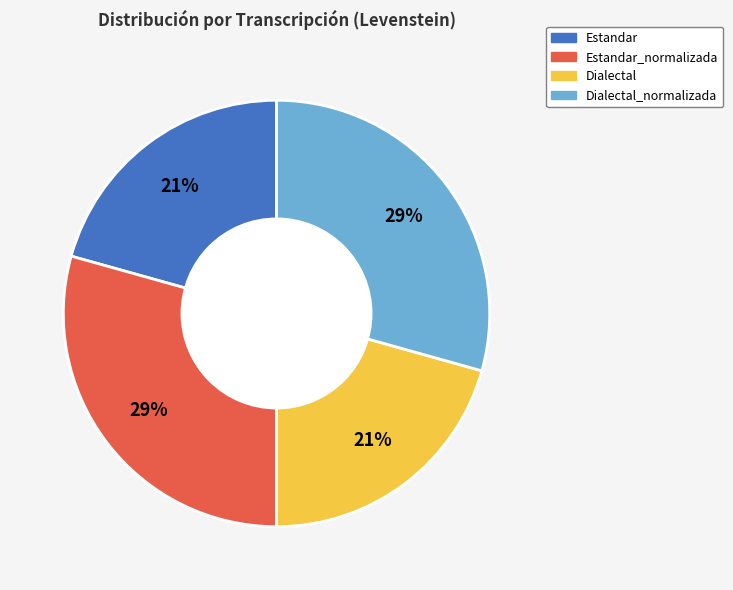

To the nearest percent, what is the average slice percentage?

25%